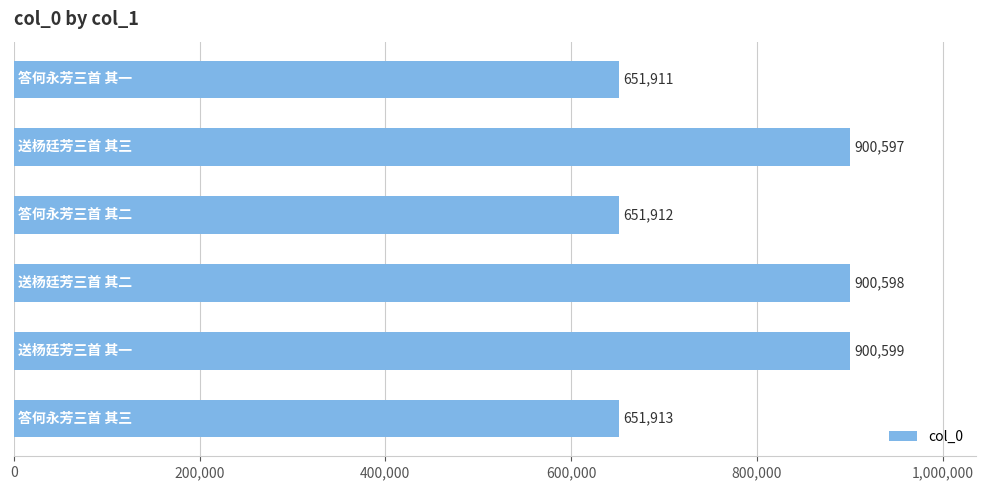

What is the sum of all values?

4657530